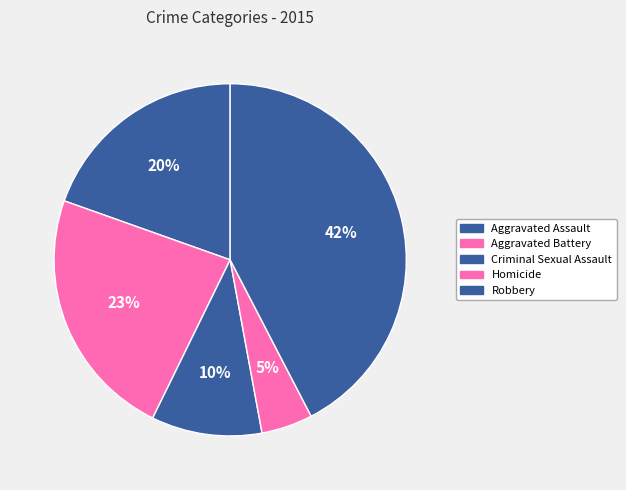

Rank the categories by value from highest to lowest.

Robbery, Aggravated Battery, Aggravated Assault, Criminal Sexual Assault, Homicide